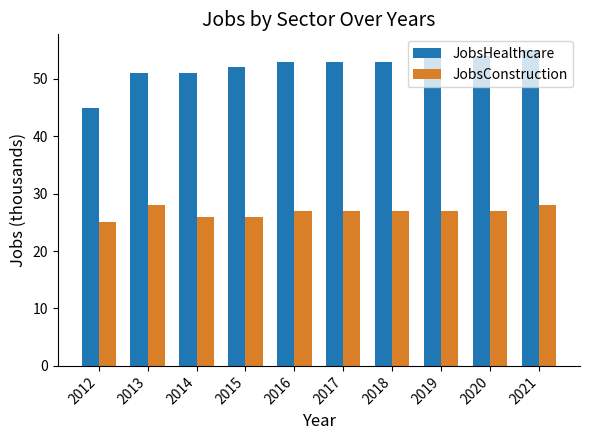

What is the sum of all JobsHealthcare values?

521